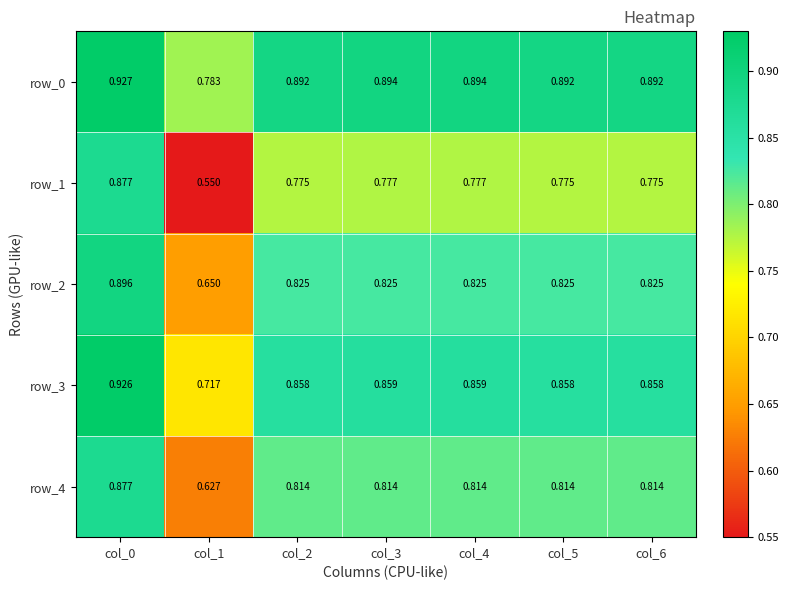

Which category has the lowest value in the row_2 series?

col_1